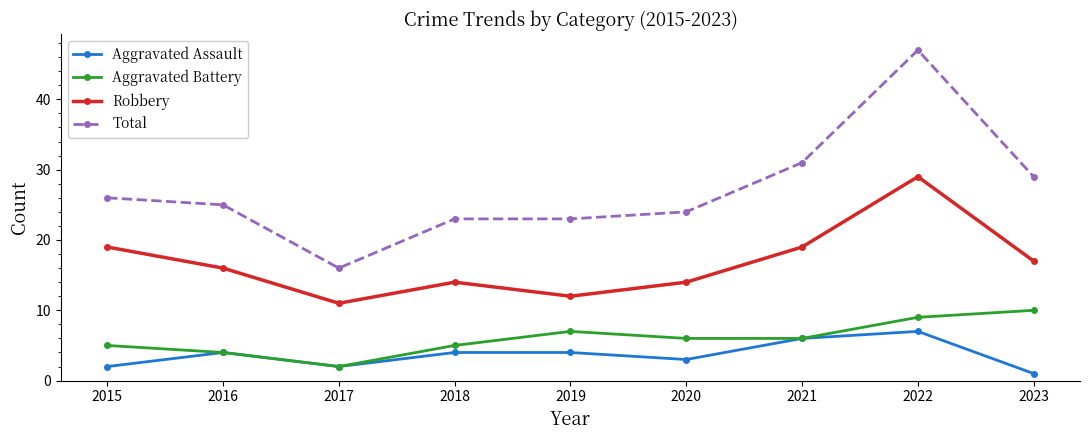

Which series has the largest range (max minus min)?

Total